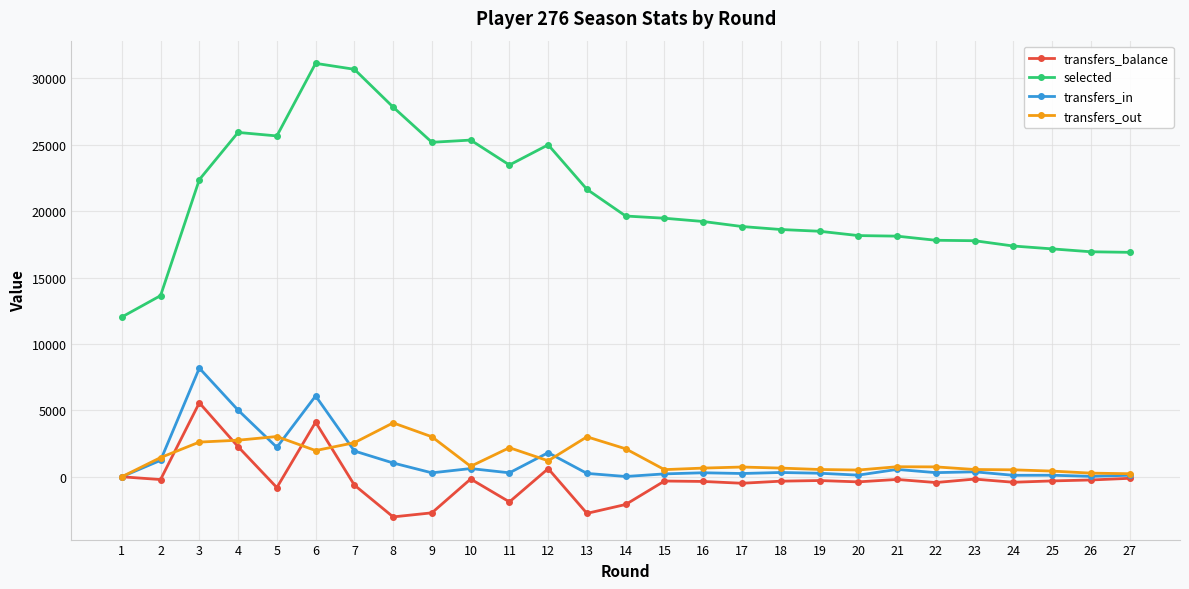

What is the value of the transfers_in point at the 21st from the left?

555